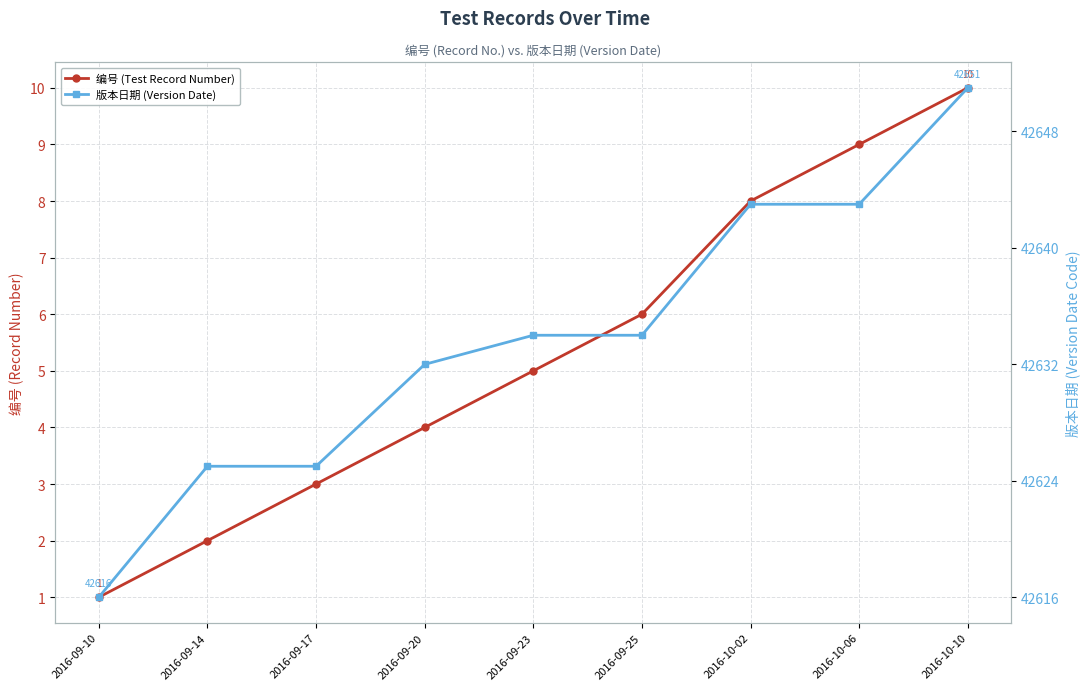

The value of 编号 (Test Record Number) at 2016-09-14 is 2. True or false?

True